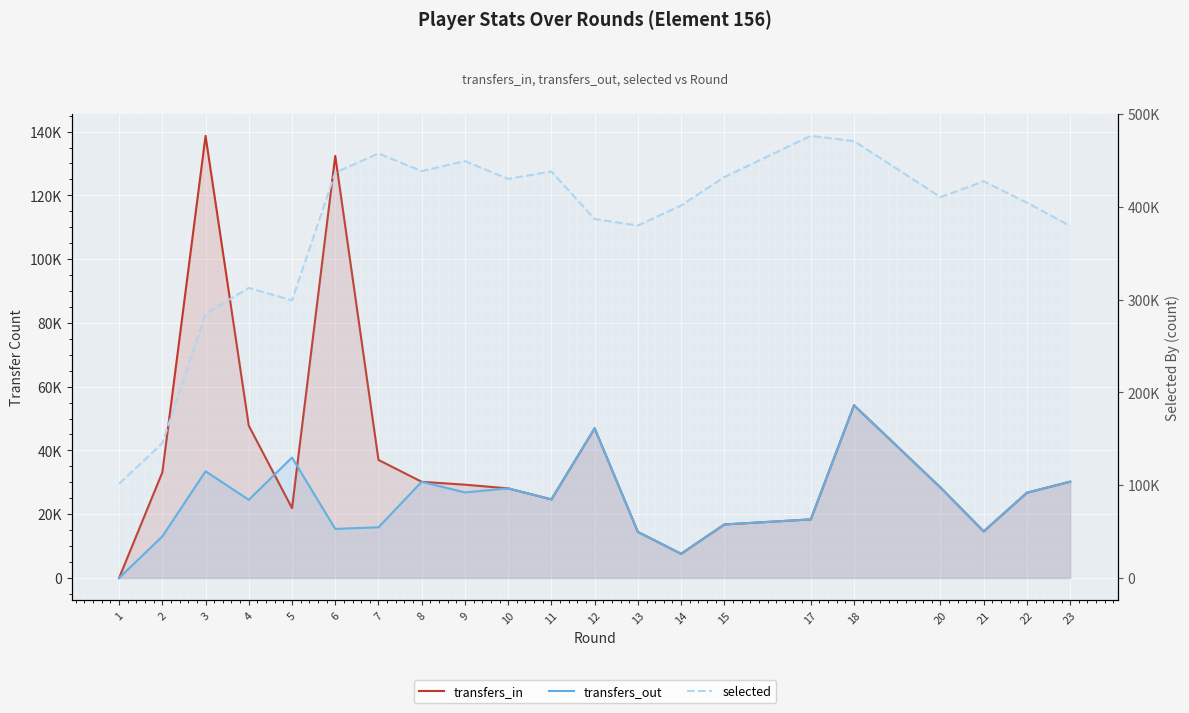

What is the difference between the highest and lowest values at 23?

349255